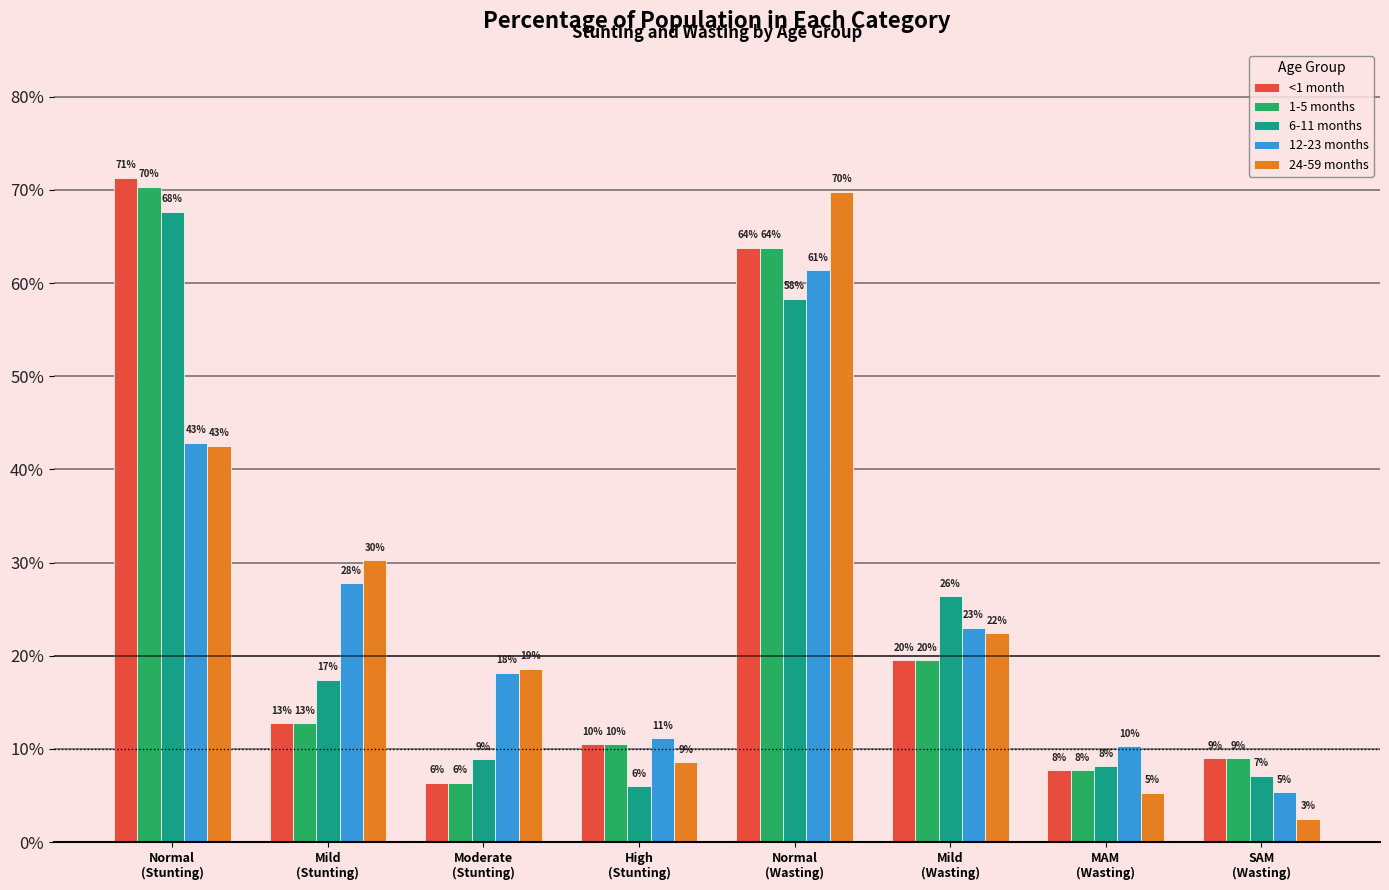

What is the spread (max minus min) of values at SAM
(Wasting)?

0.1